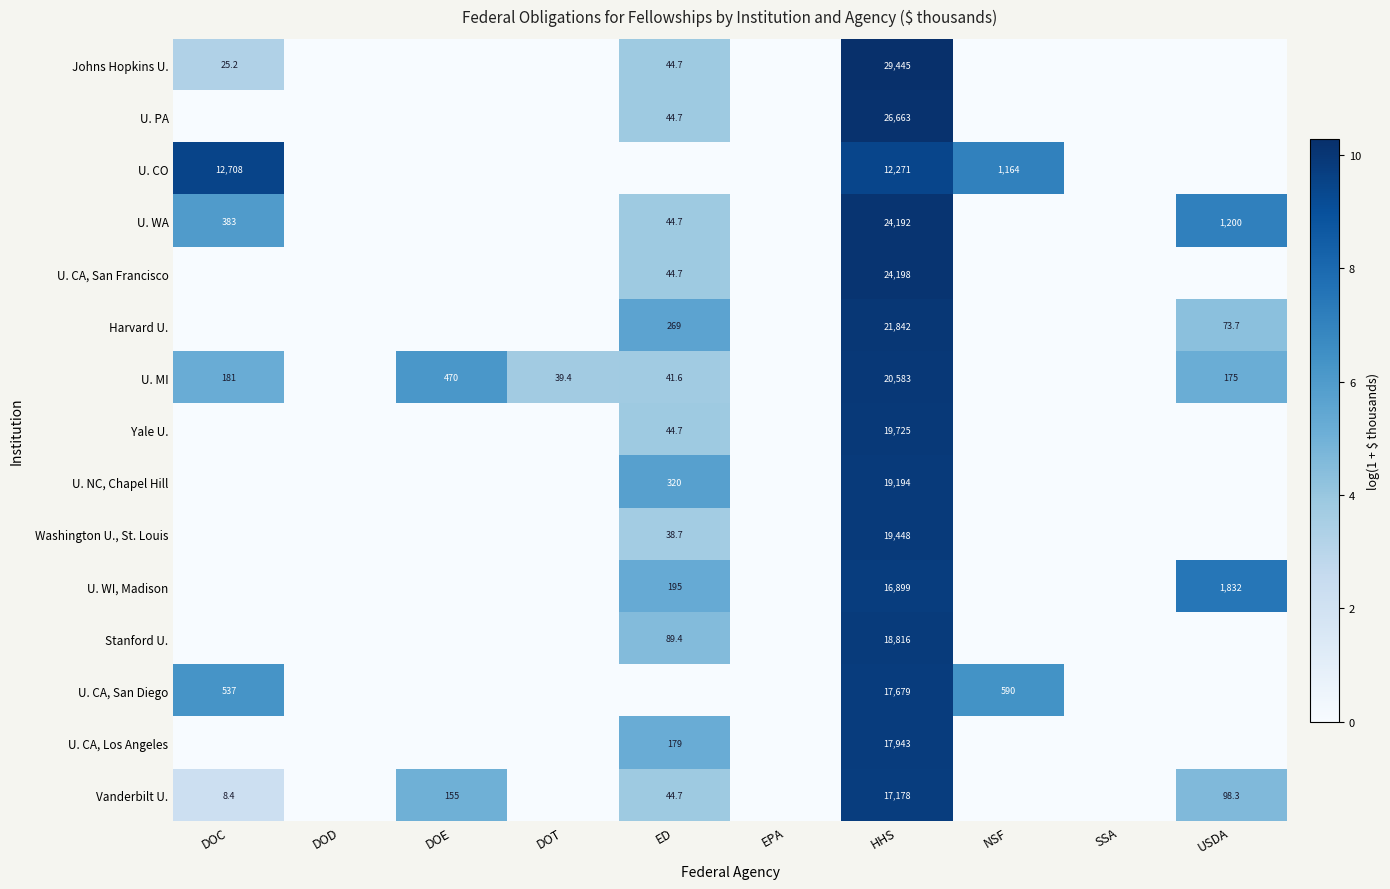

Count the number of categories in the chart.

10